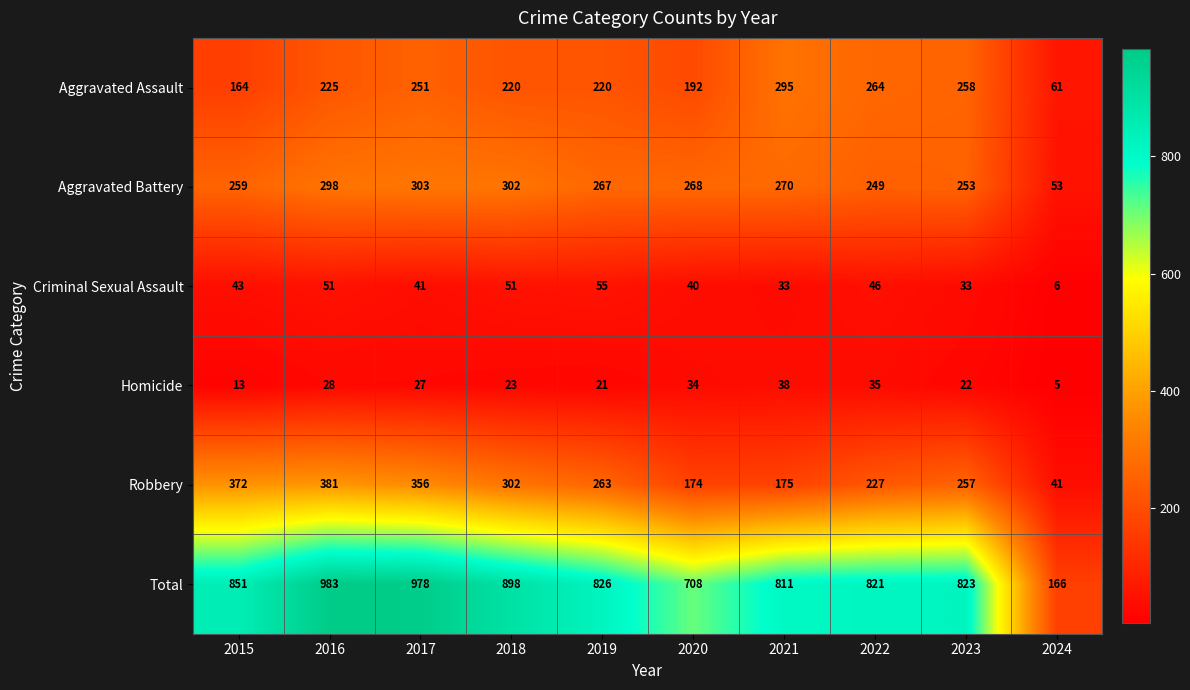

At which label does Aggravated Battery first exceed 268?

2016